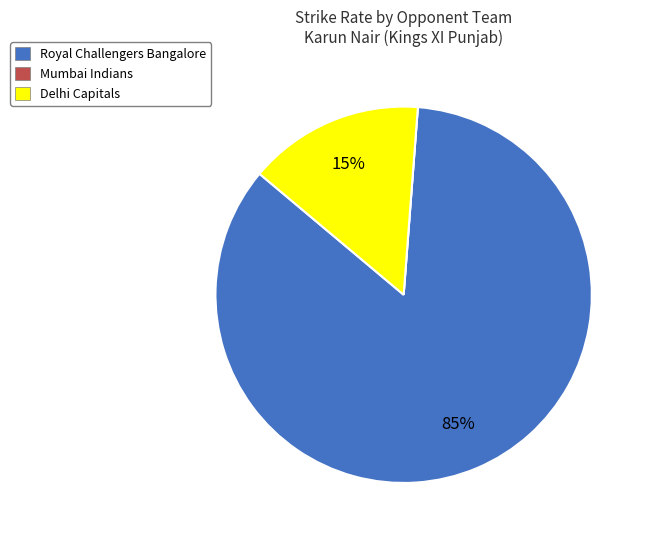

True or false: Delhi Capitals accounts for 15% of the total.

True